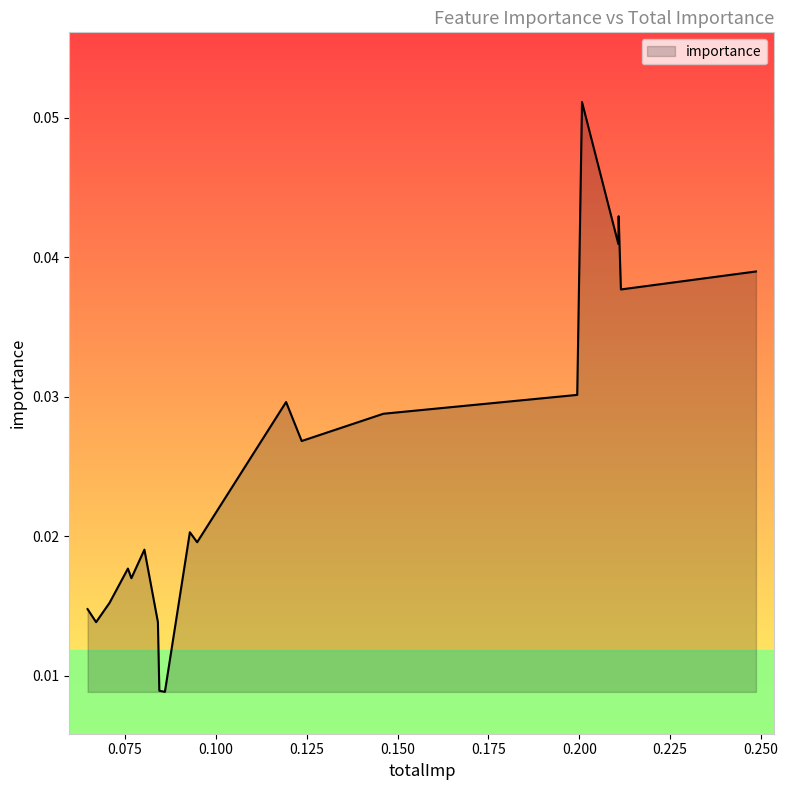

Does the chart have visible grid lines?

No